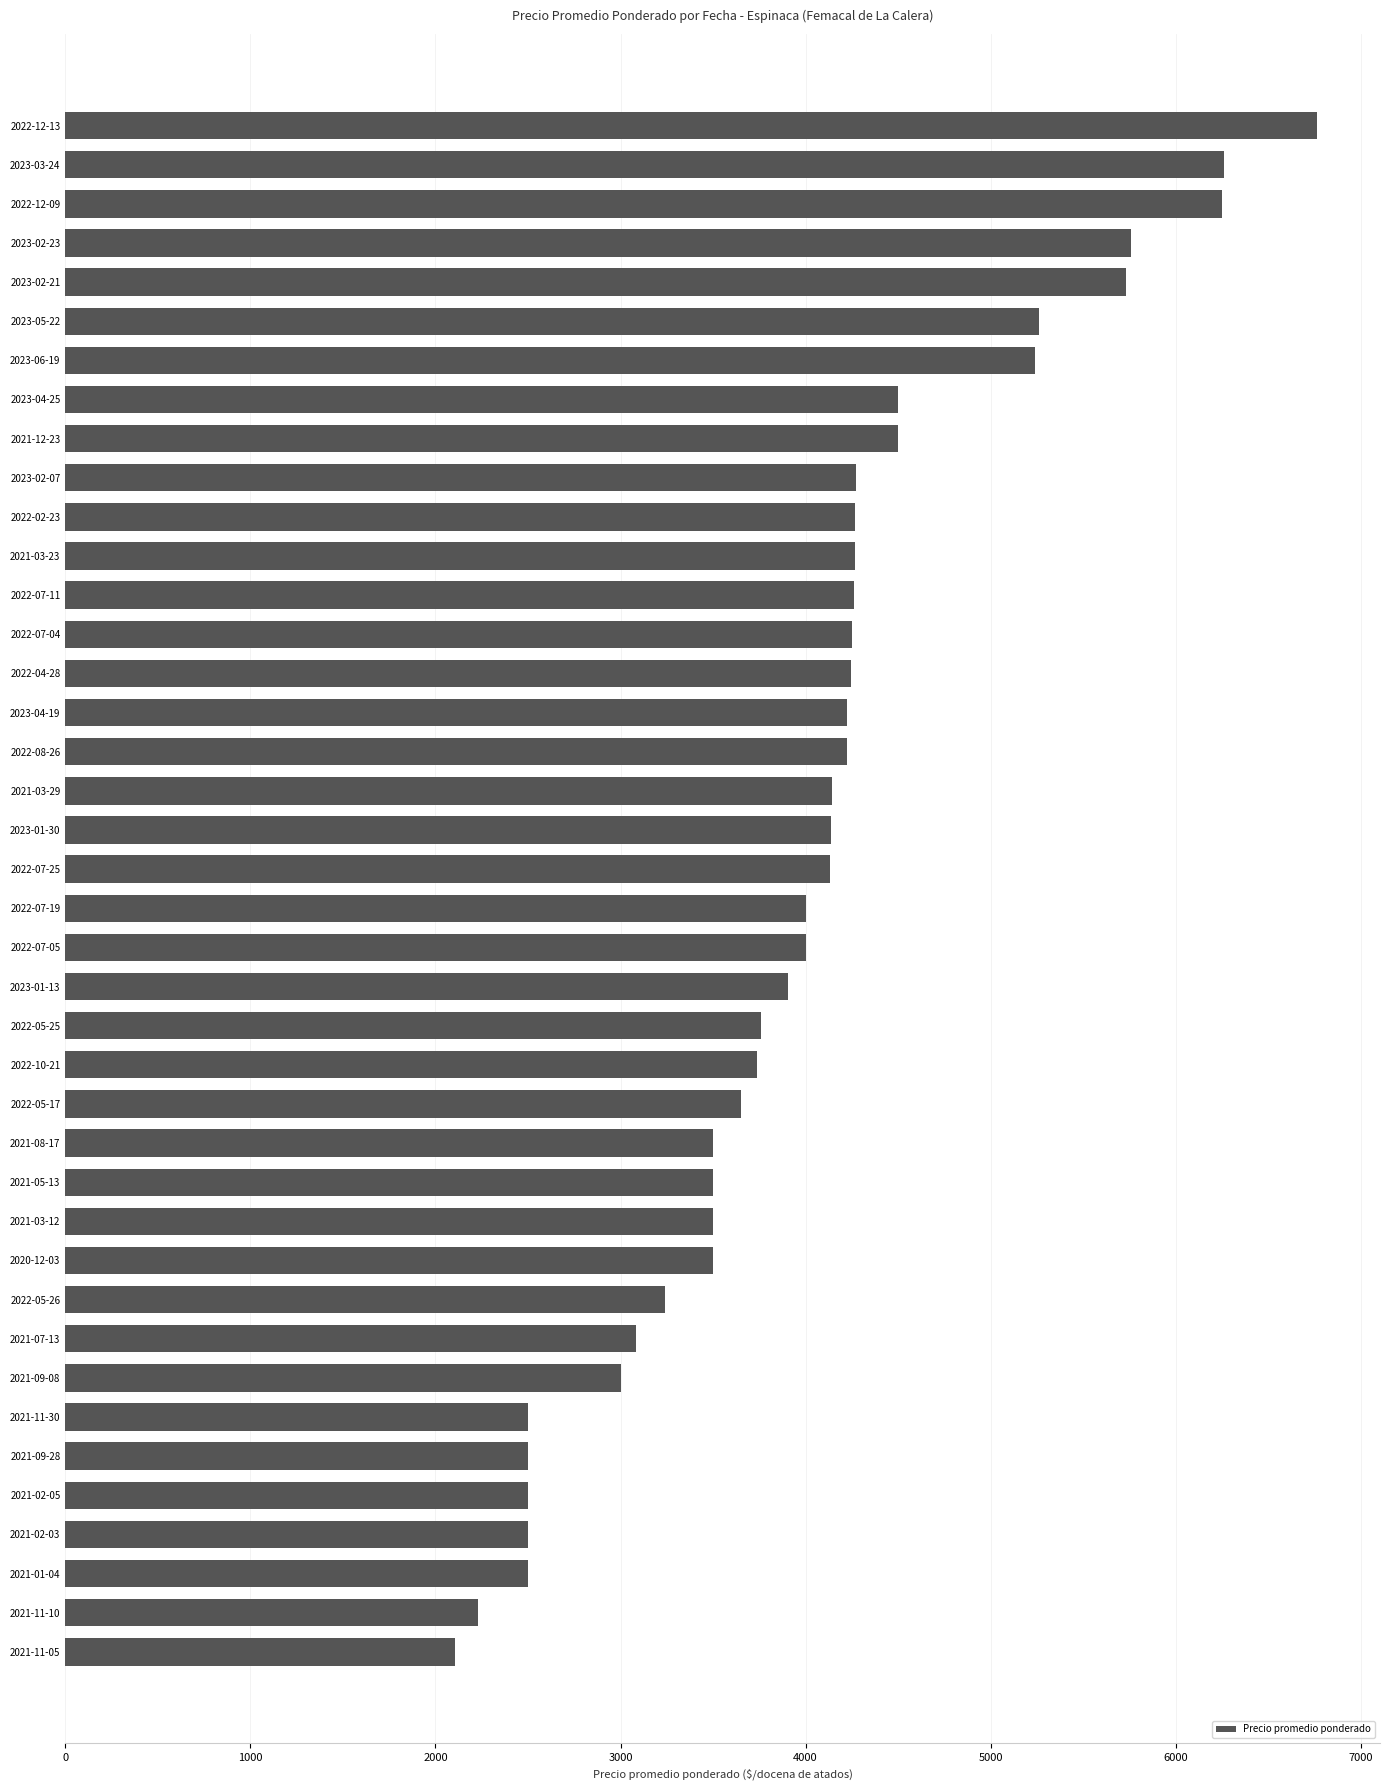

Between 2021-09-08 and 2022-10-21, which is larger?

2022-10-21